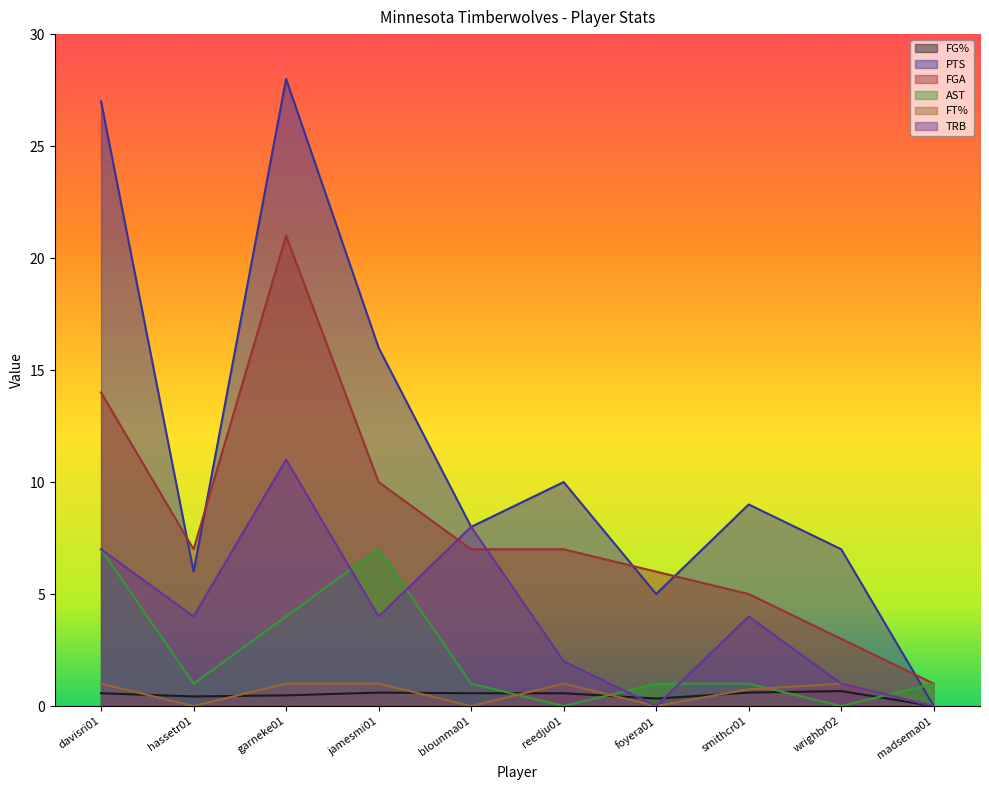

At which label is AST closest to 3?

garneke01